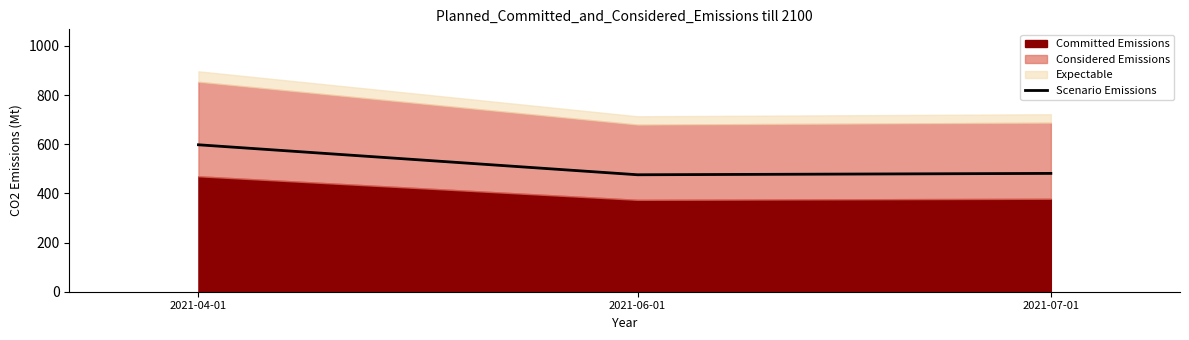

Does the chart display data point markers on the line(s)?

No